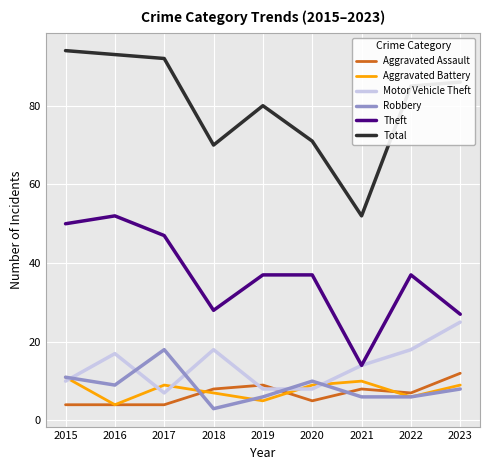

True or false: Aggravated Assault has more than 1 points higher than both neighbors.

True